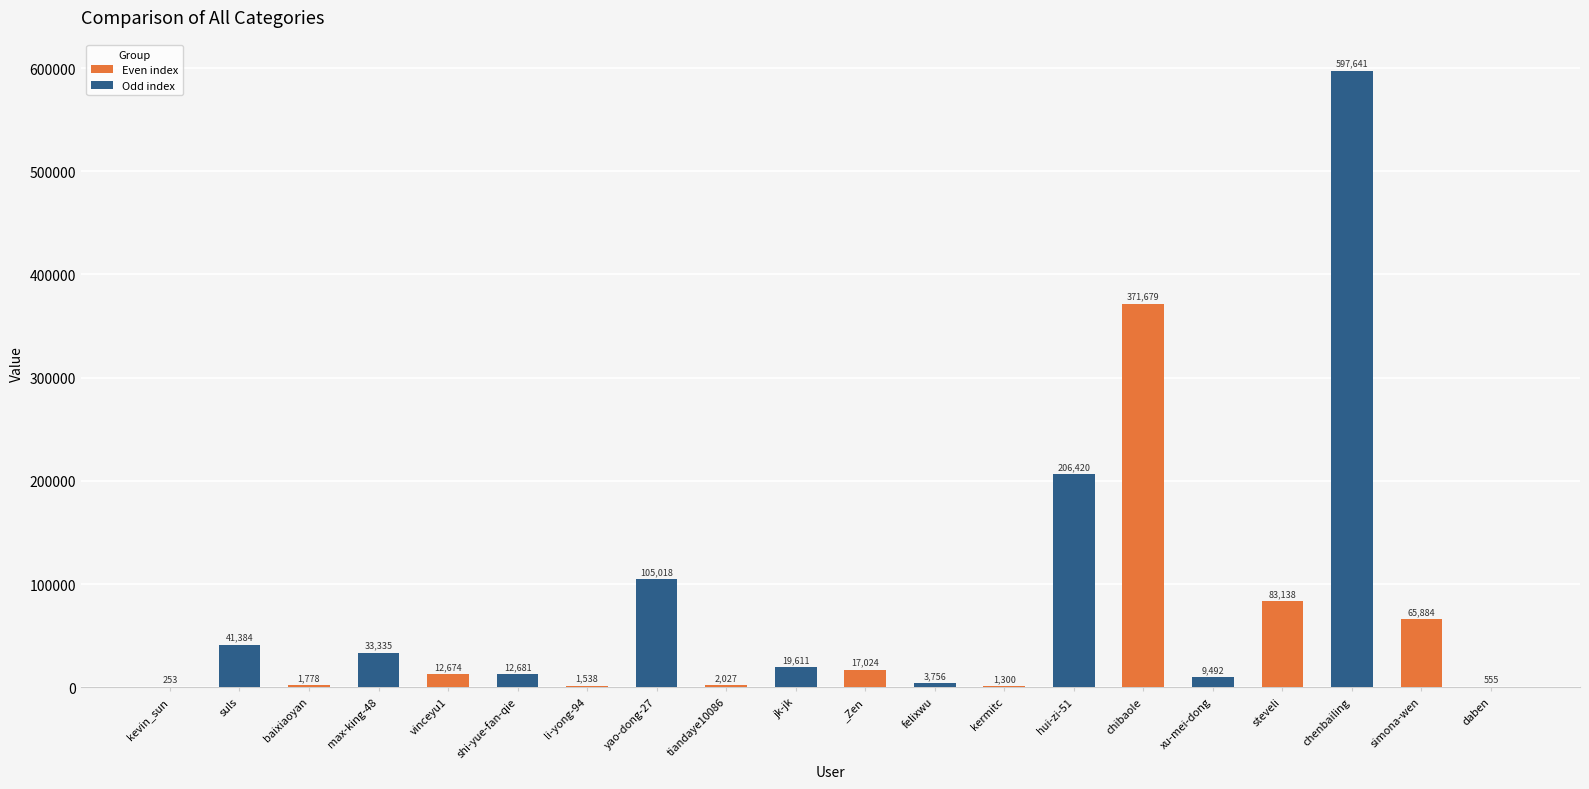

Approximately how many times larger is the value at shi-yue-fan-qie compared to kevin_sun?

50.1